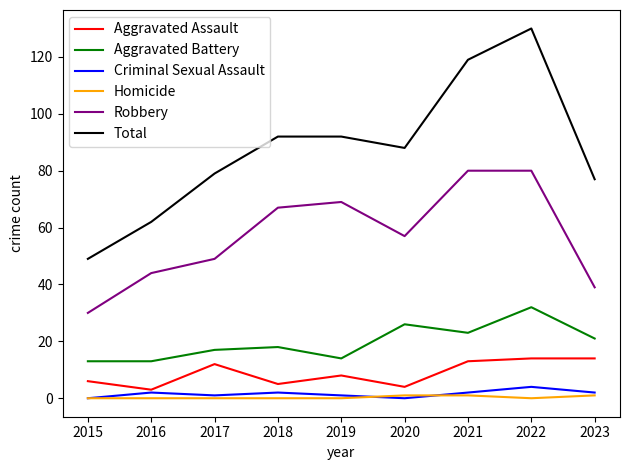

Reading left to right, transcribe all the data shown in this chart.

Aggravated Assault: 2015=6	2016=3	2017=12	2018=5	2019=8	2020=4	2021=13	2022=14	2023=14
Aggravated Battery: 2015=13	2016=13	2017=17	2018=18	2019=14	2020=26	2021=23	2022=32	2023=21
Criminal Sexual Assault: 2015=0	2016=2	2017=1	2018=2	2019=1	2020=0	2021=2	2022=4	2023=2
Homicide: 2015=0	2016=0	2017=0	2018=0	2019=0	2020=1	2021=1	2022=0	2023=1
Robbery: 2015=30	2016=44	2017=49	2018=67	2019=69	2020=57	2021=80	2022=80	2023=39
Total: 2015=49	2016=62	2017=79	2018=92	2019=92	2020=88	2021=119	2022=130	2023=77